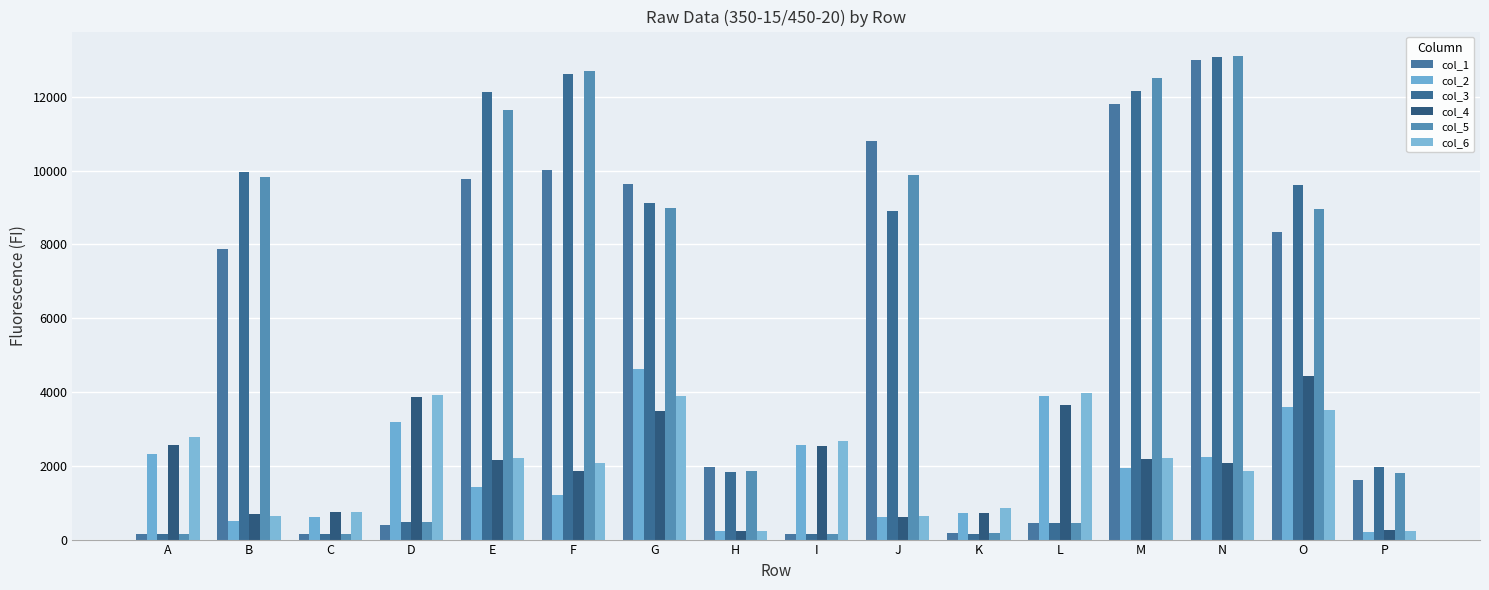

Count the number of categories in the chart.

16